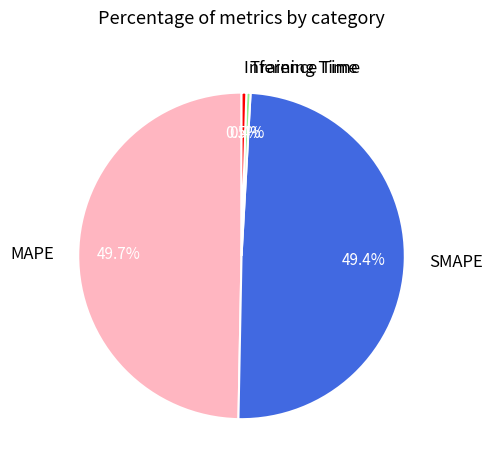

Does any single category account for the majority?

No